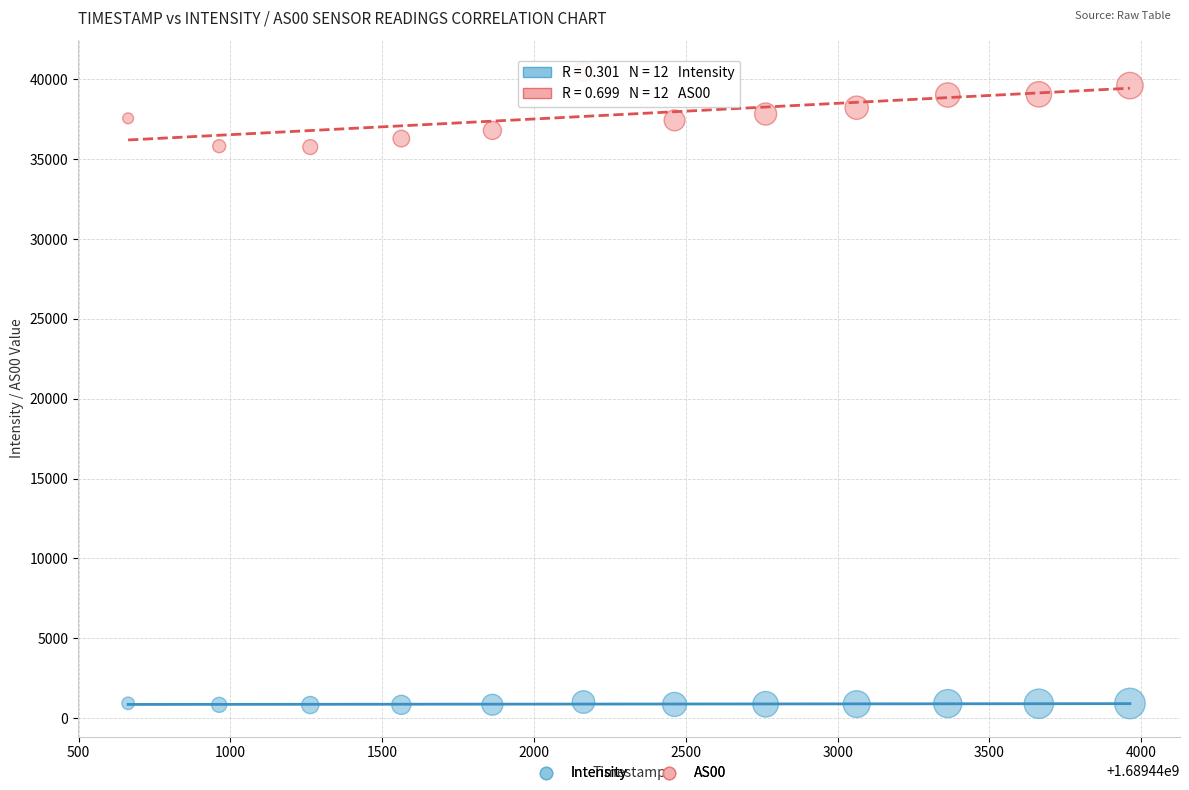

Across all data points, what is the range of Y values (max minus min)?

39690.7